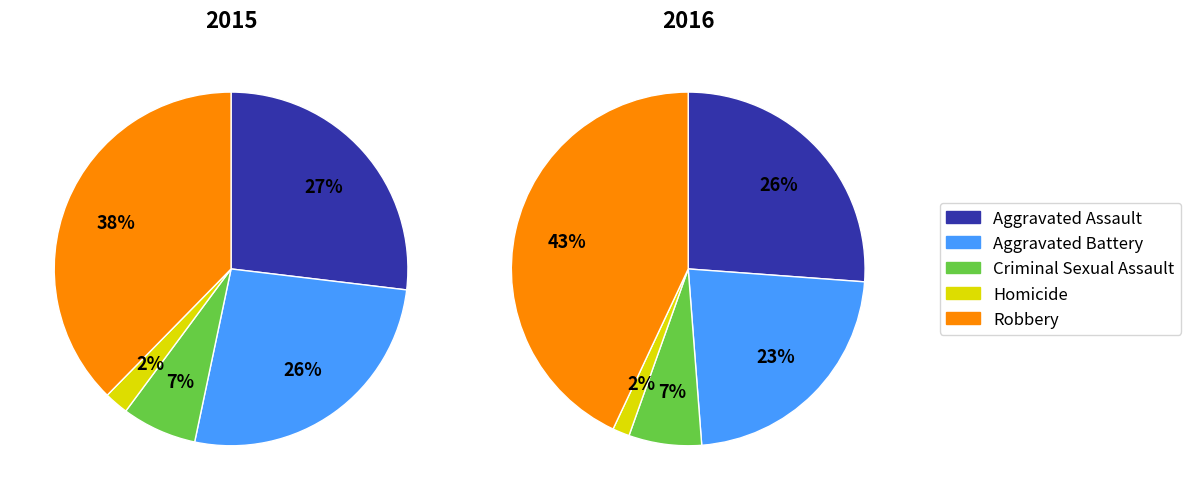

Does Criminal Sexual Assault represent more than half of the total?

No